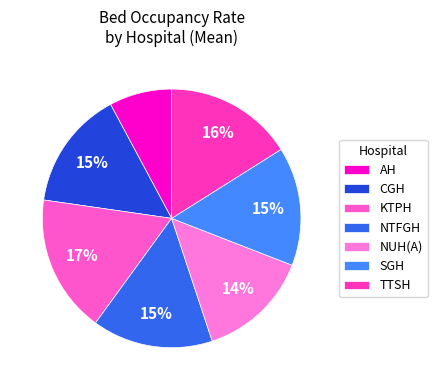

How many segments does this pie chart have?

7